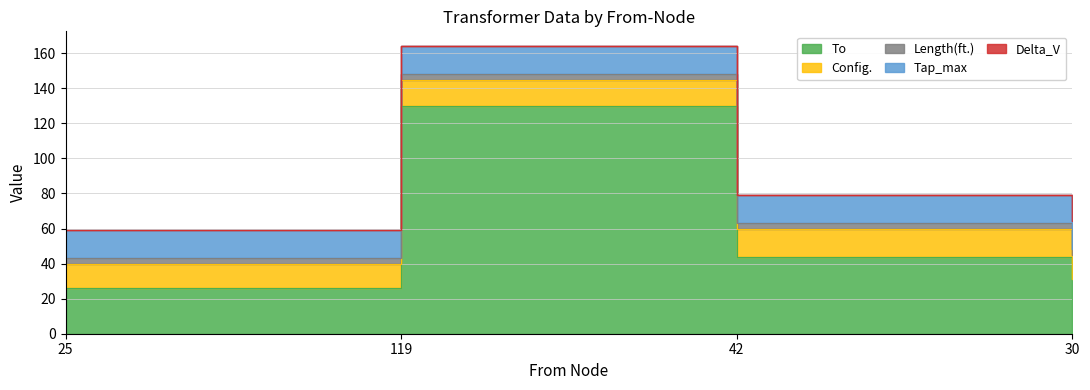

List the series in order of their peak value, lowest first.

Delta_V, Length(ft.), Config., Tap_max, To